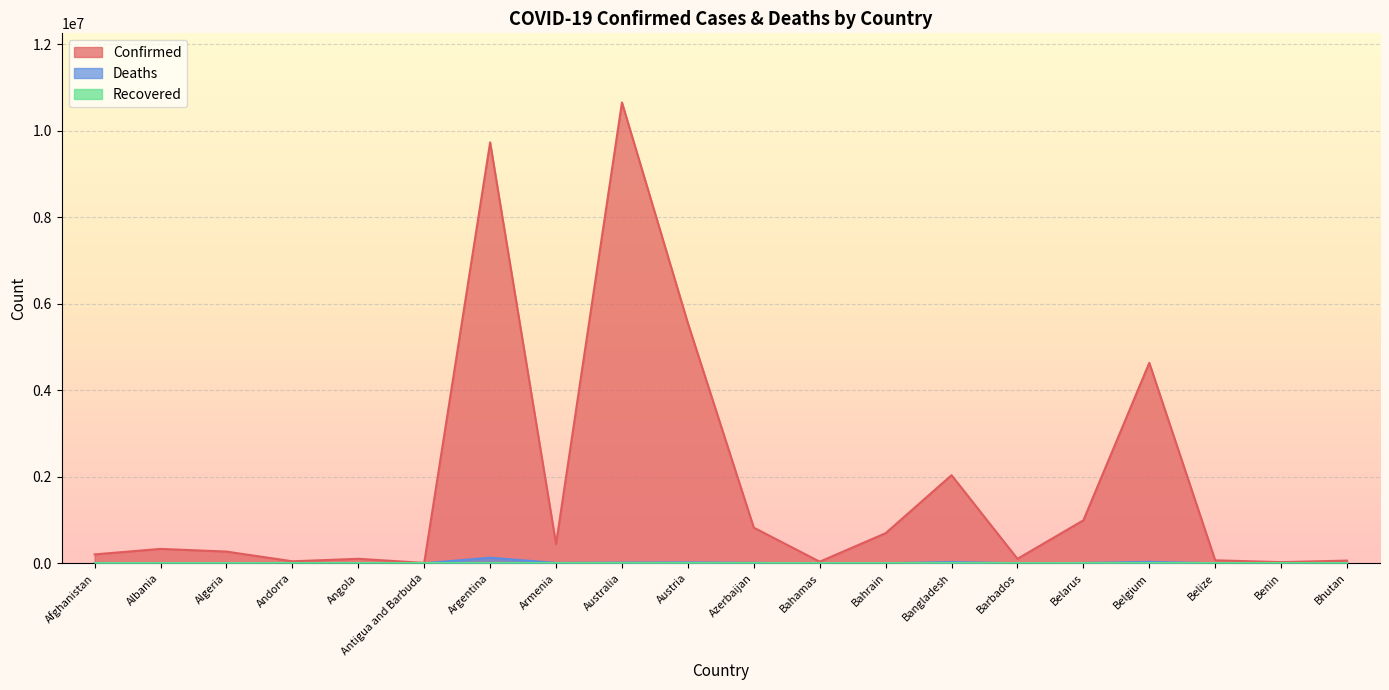

Which label corresponds to the largest value in the chart?

Australia